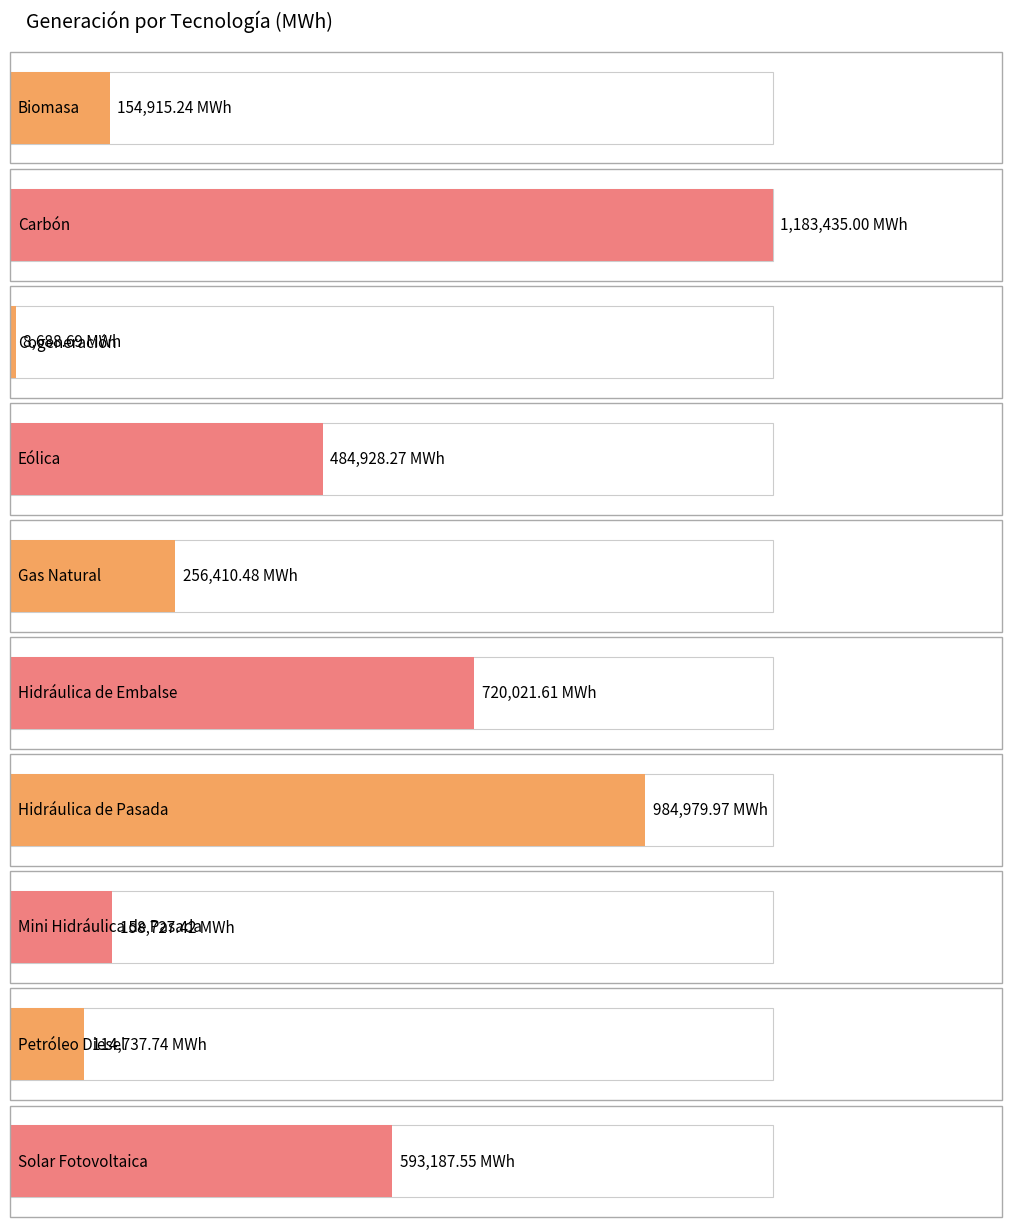

Rank the categories by value from highest to lowest.

Carbón, Hidráulica de Pasada, Hidráulica de Embalse, Solar Fotovoltaica, Eólica, Gas Natural, Mini Hidráulica de Pasada, Biomasa, Petróleo Diesel, Cogeneración